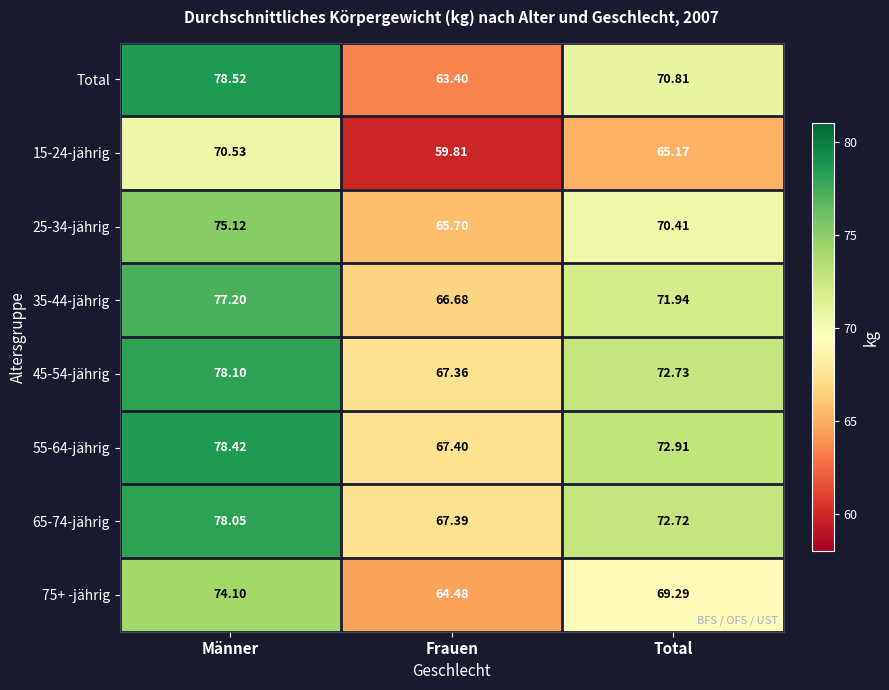

How many data points in 45-54-jährig are less than 72?

1